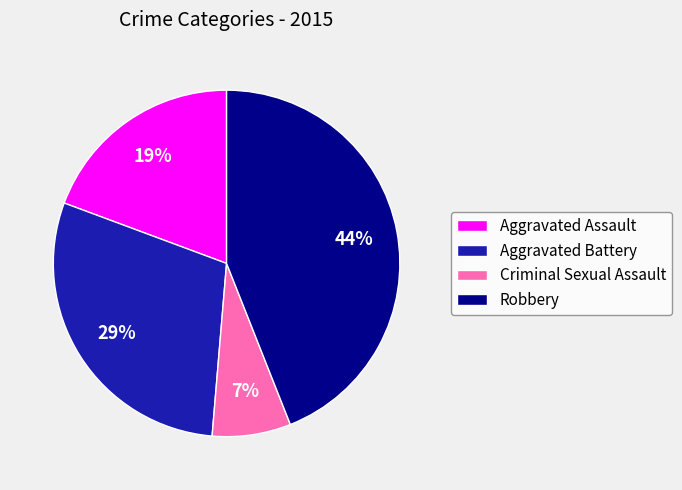

Is it true that Aggravated Assault is 19% of the pie?

True